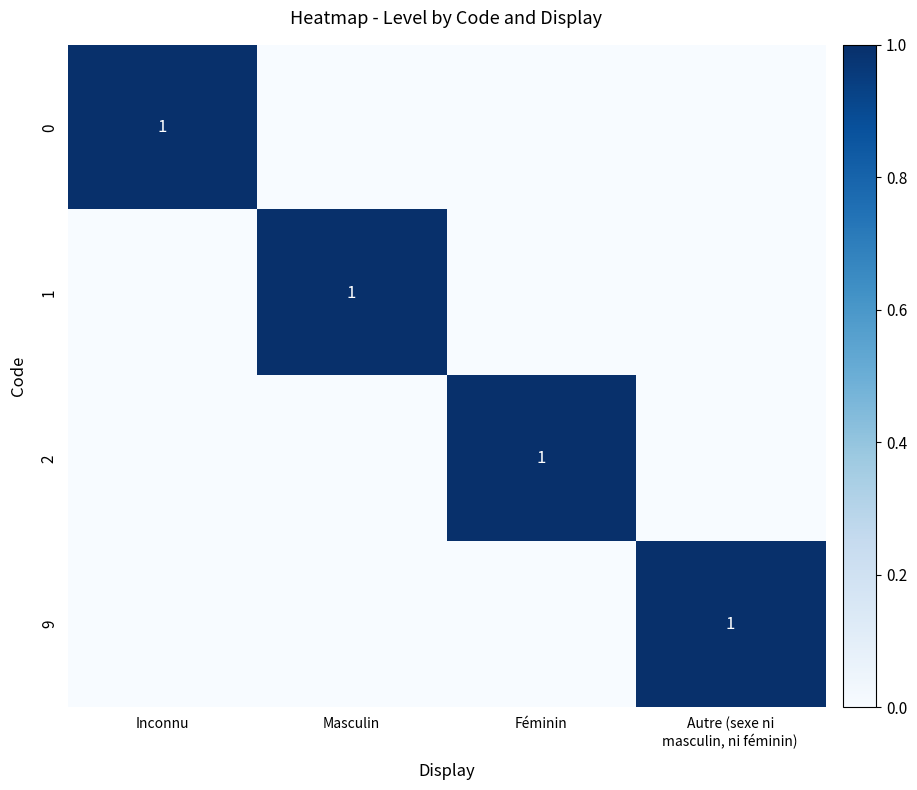

The value of 2 at Féminin is 1. True or false?

True